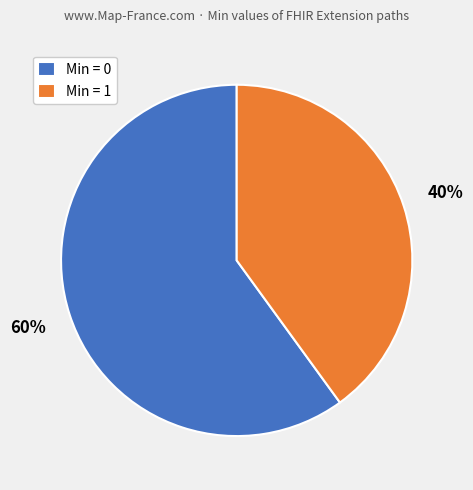

Which category has the biggest portion of the pie?

Min = 0